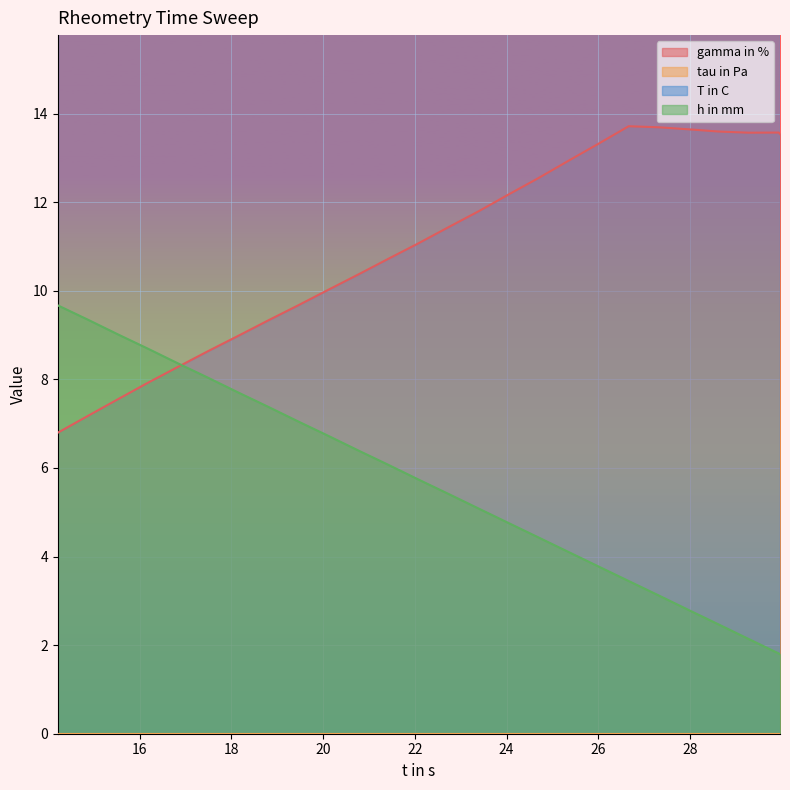

What is the lowest value of the gamma in % series?

6.8